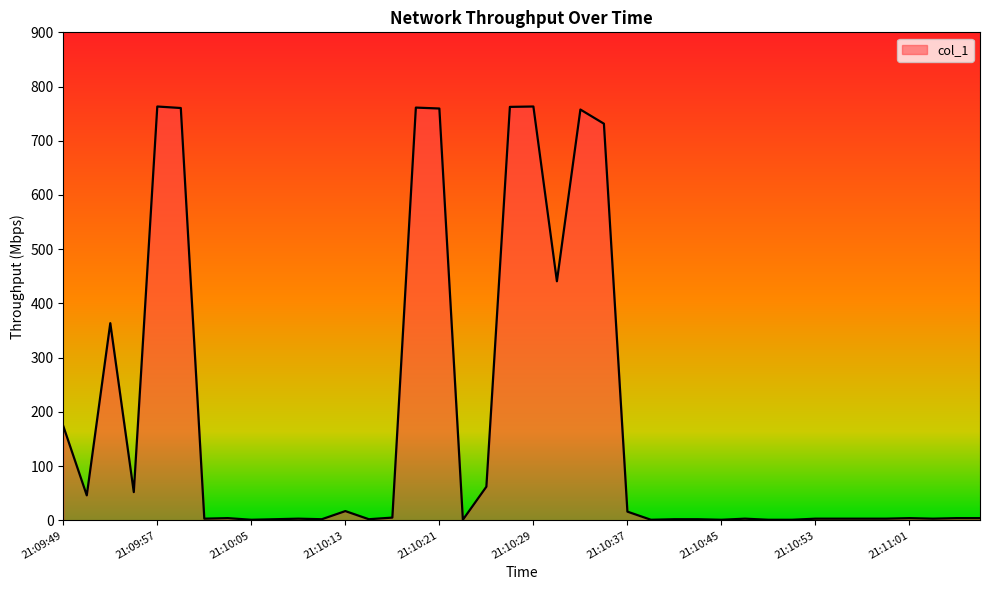

What is the difference between the maximum and minimum values?

762.2